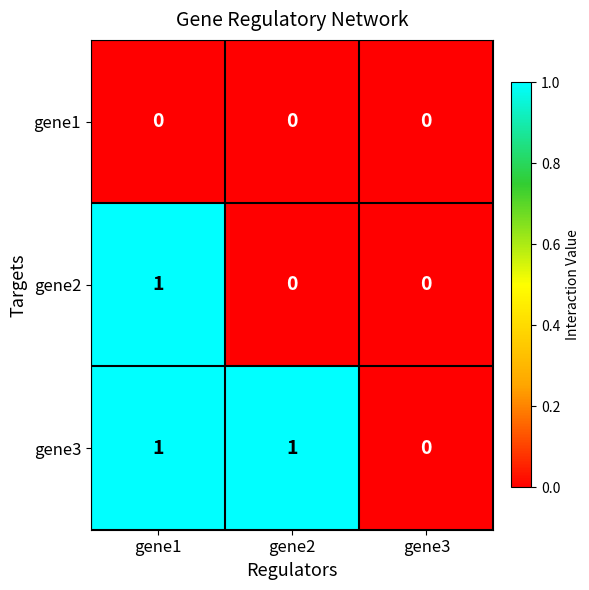

Reading left to right, extract all data points from this chart.

gene1: gene1=0	gene2=0	gene3=0
gene2: gene1=1	gene2=0	gene3=0
gene3: gene1=1	gene2=1	gene3=0